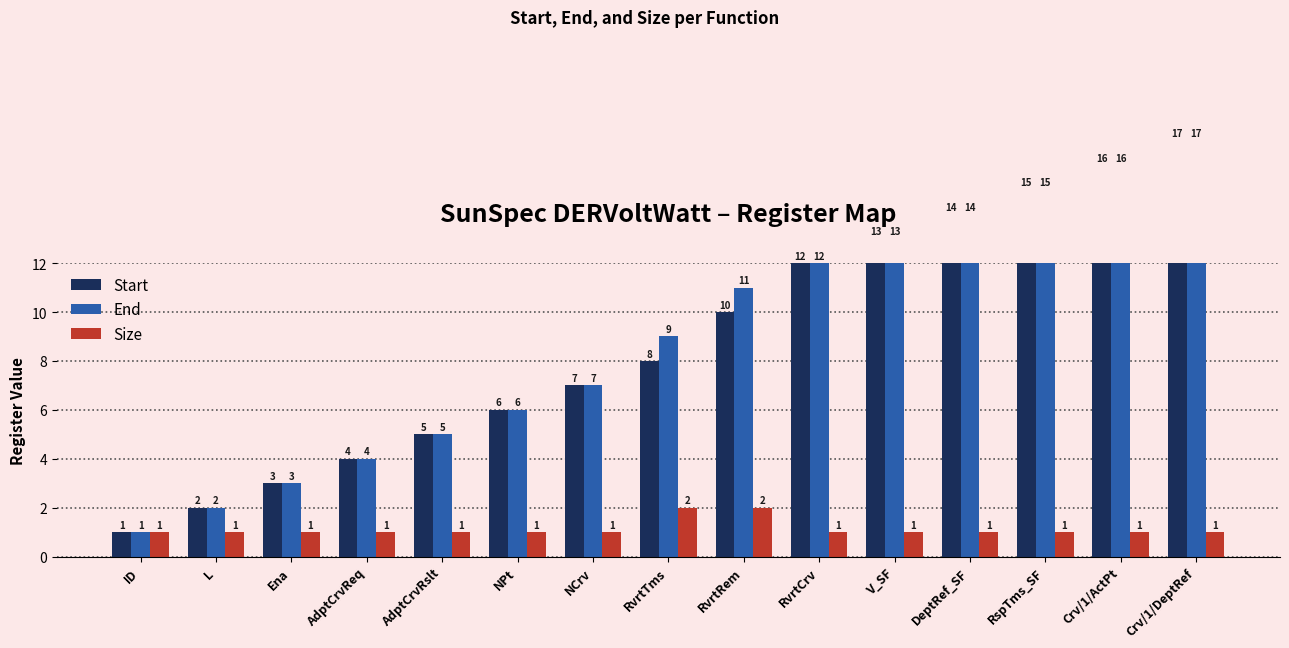

At which label is Start closest to 9?

RvrtTms